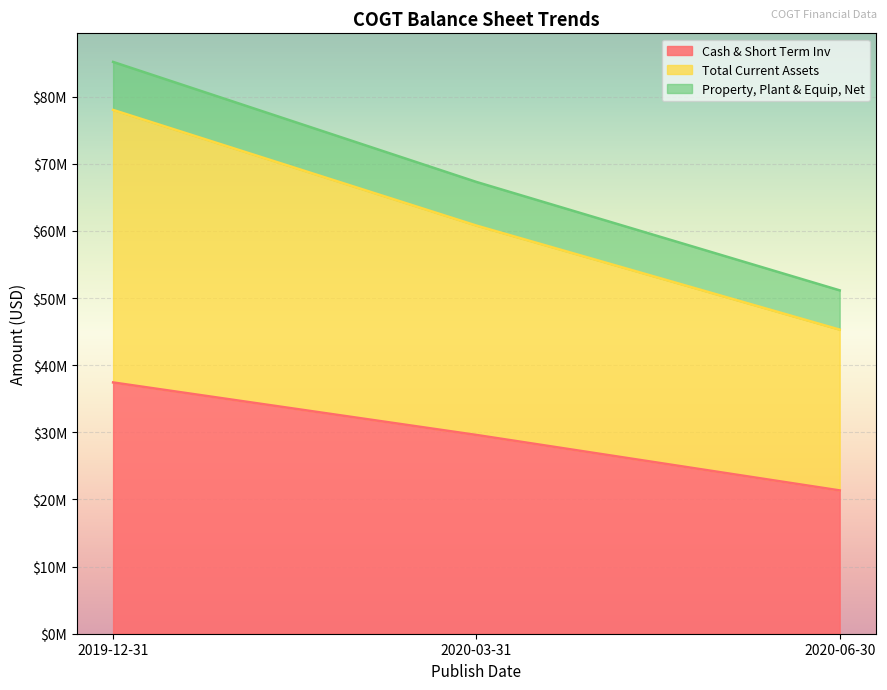

What is the difference between the highest and lowest values at 2020-03-31?

37684000